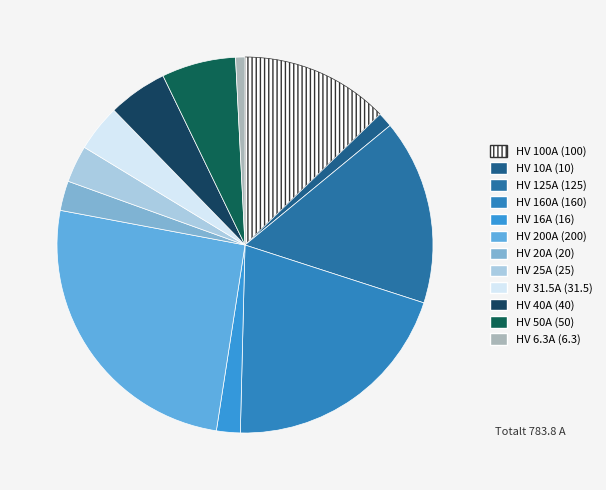

To the nearest percent, what is the difference between the HV 40A and HV 31.5A slice percentages?

1%